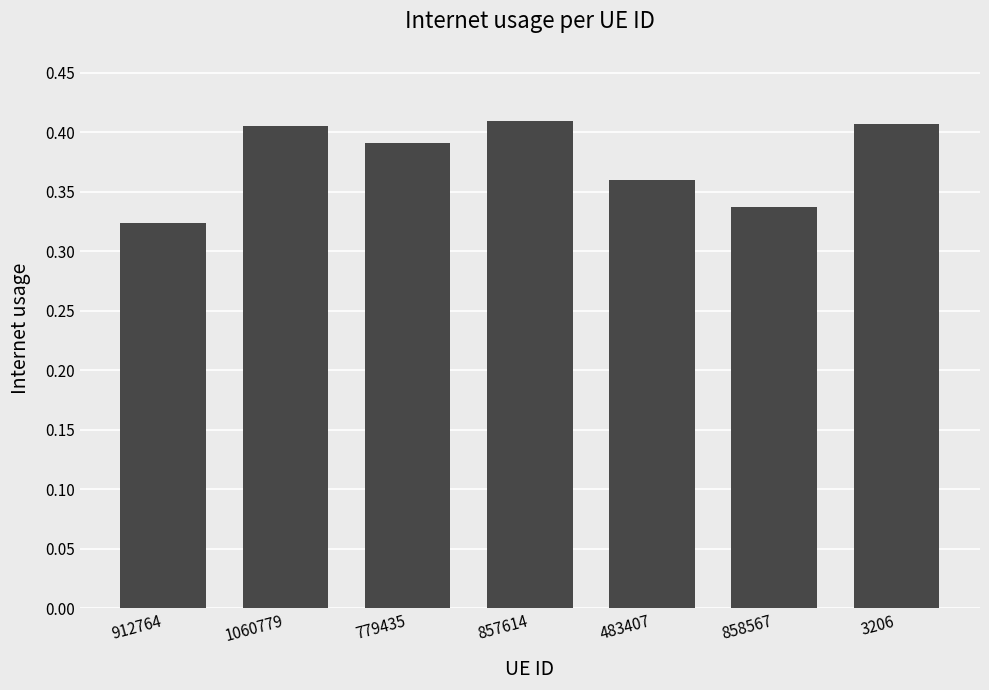

How many data points does each series have?

7